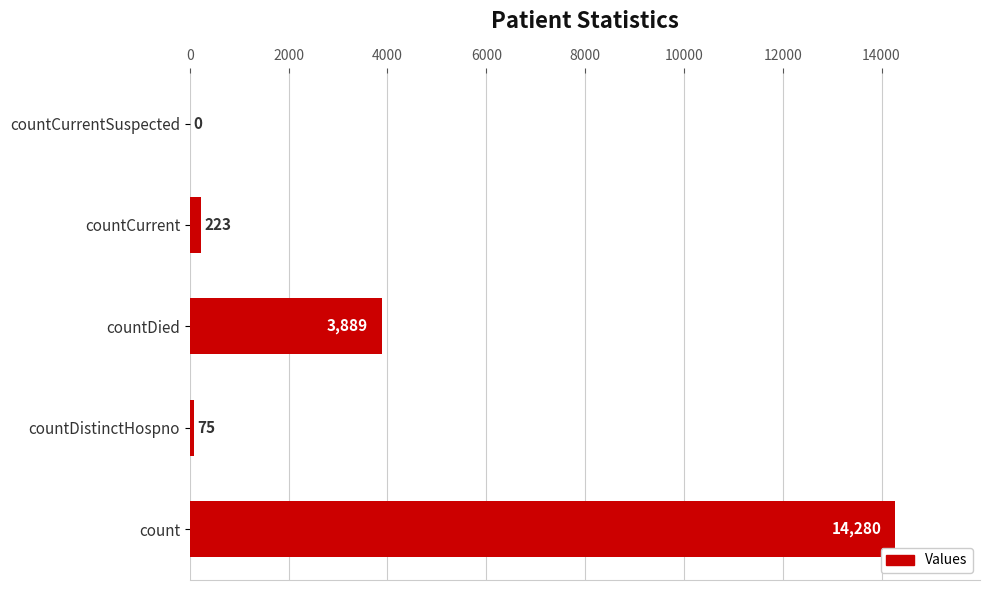

Reading bottom to top, extract all data points from this chart.

count=14280	countDistinctHospno=75	countDied=3889	countCurrent=223	countCurrentSuspected=0